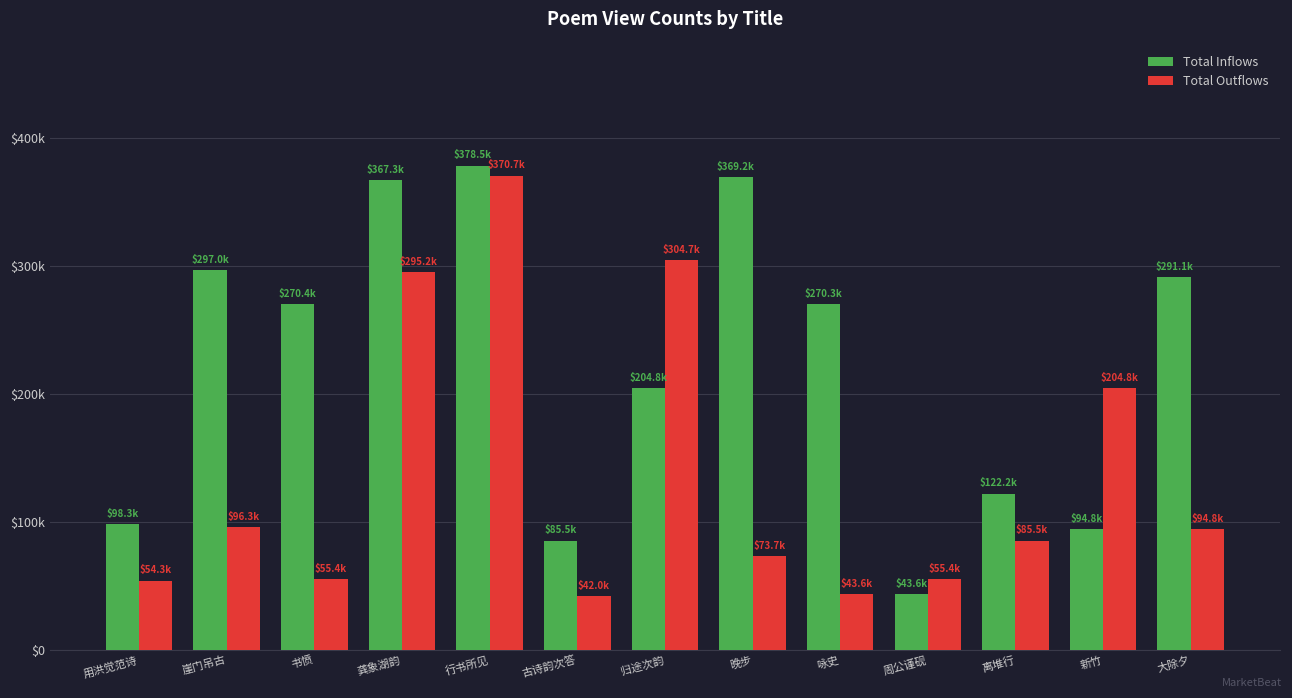

What value does the Total Outflows series have at 用洪觉范诗?

54261